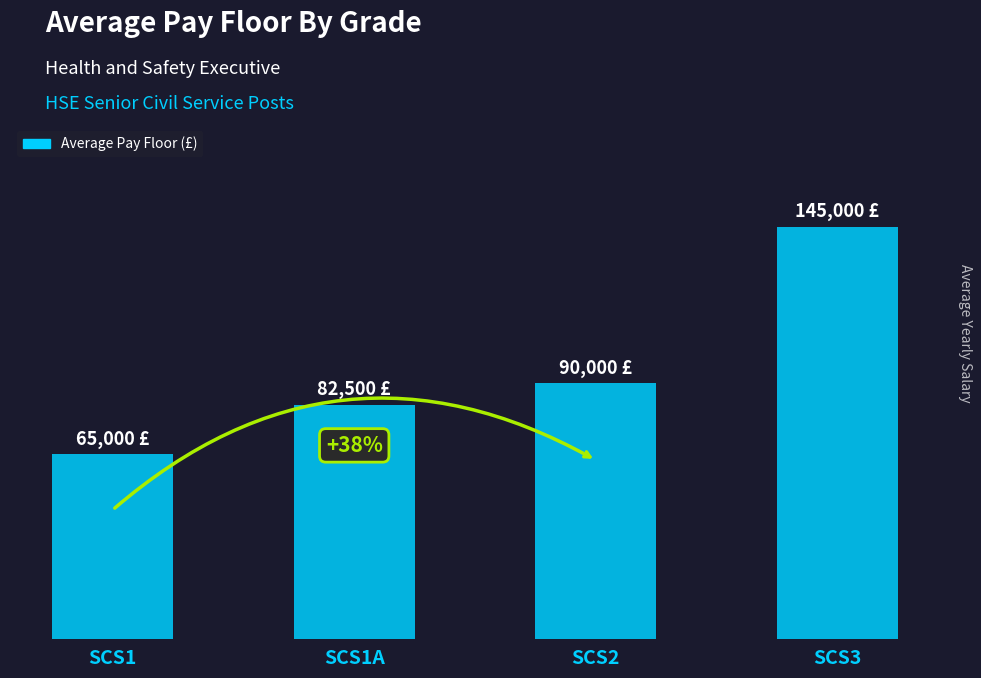

Does the chart contain any negative values?

No